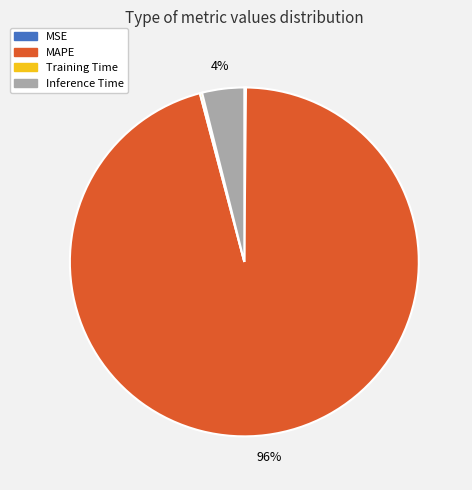

To the nearest percent, what is the difference between the largest and smallest slice percentages?

96%